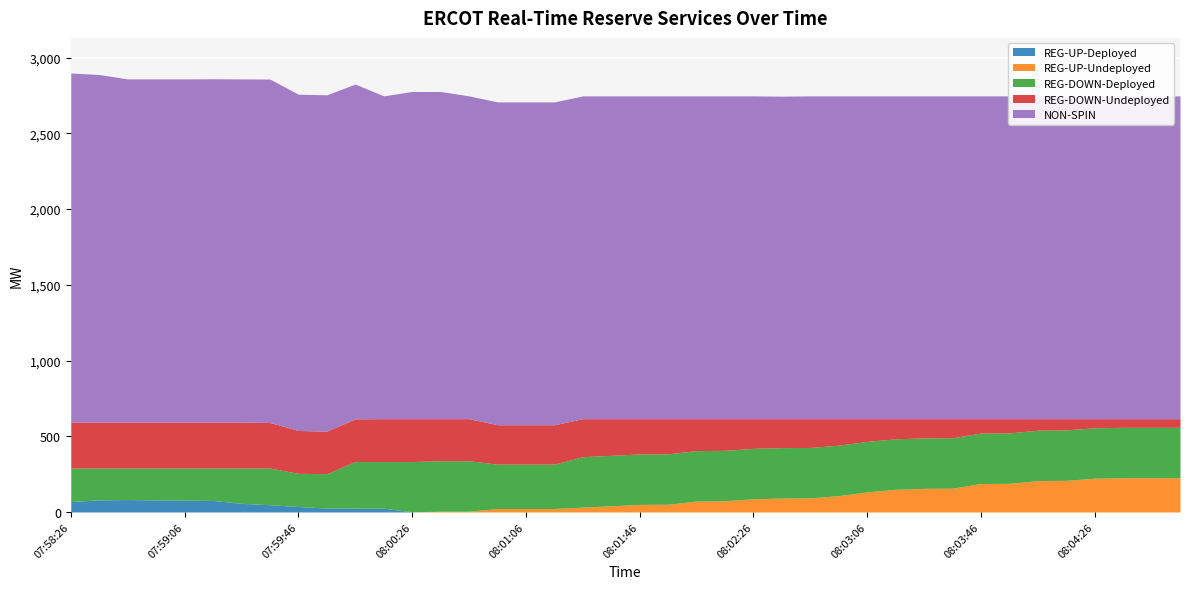

What is the label of the 39th point from the right?

07:58:34